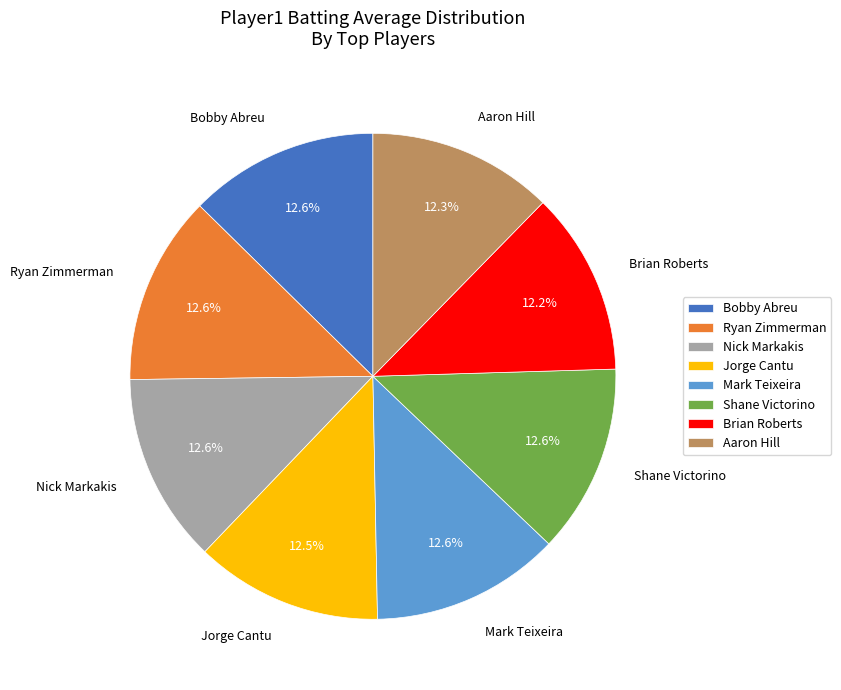

How much of the chart is everything except Bobby Abreu?

87.4%